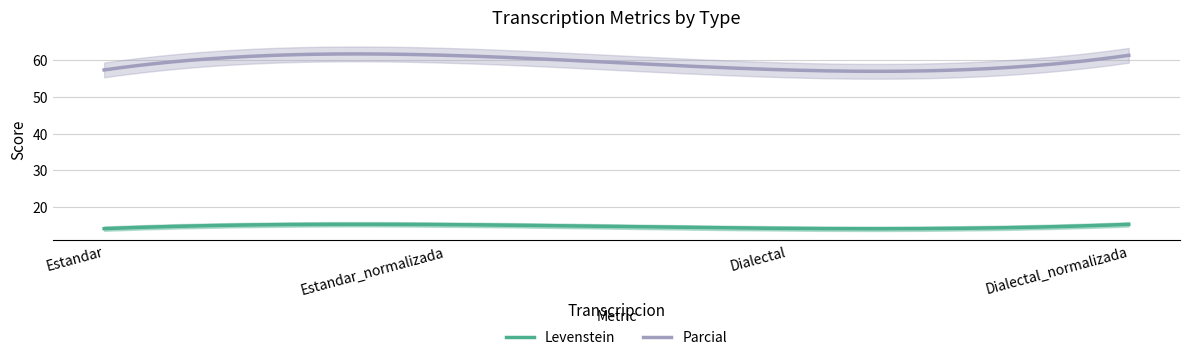

Reading left to right, list all the values displayed in this chart.

Levenstein: 14.2	15.3	14.2	15.3
Parcial: 57.3	61.2	57.3	61.2